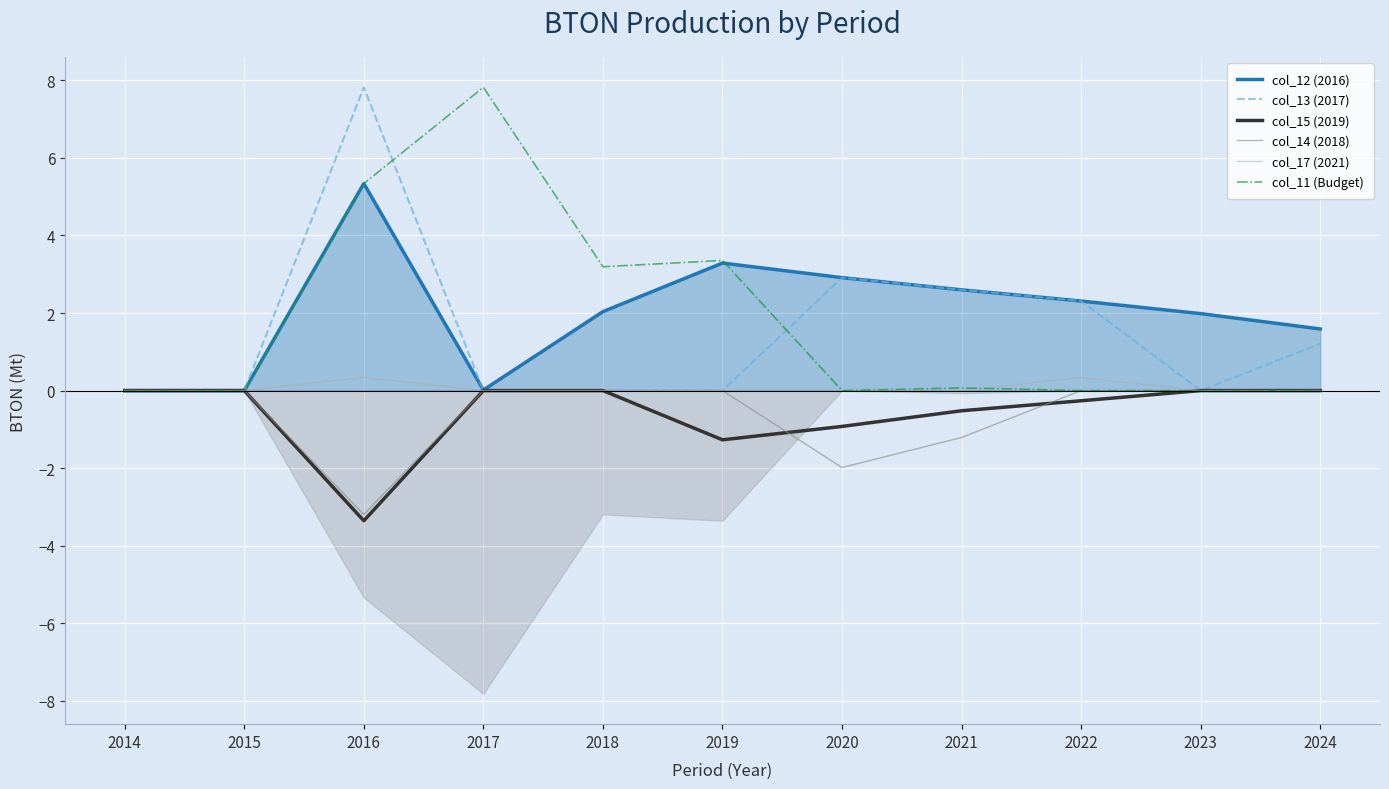

The value of col_14 (2018) at 2016 is -3.2. True or false?

True